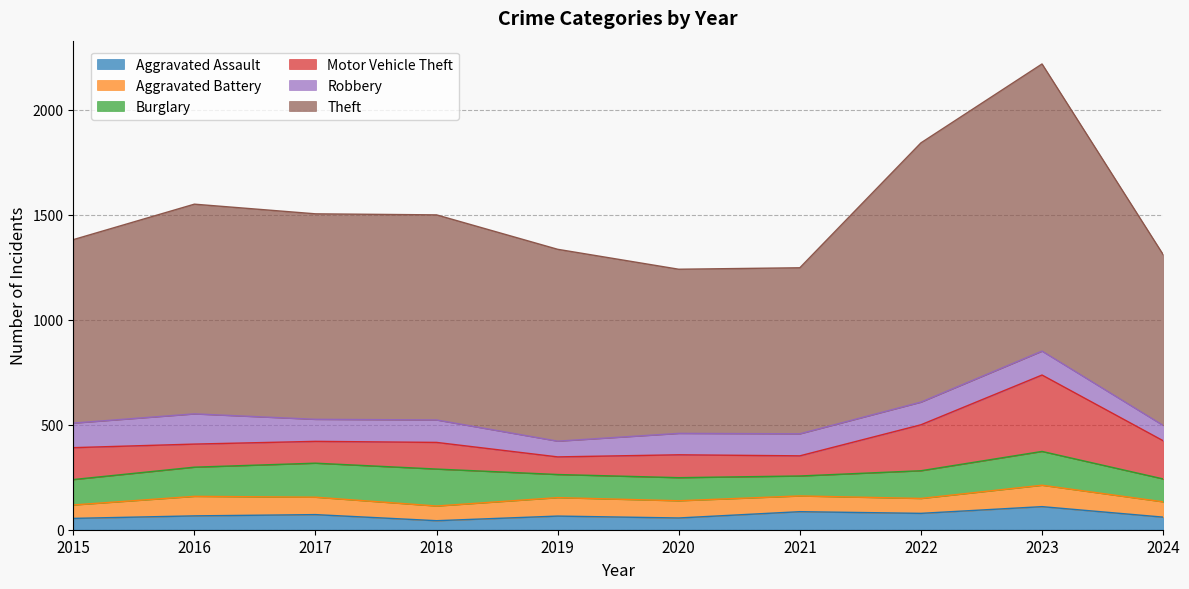

Rank the categories by Motor Vehicle Theft value from lowest to highest.

2019, 2021, 2017, 2020, 2016, 2018, 2015, 2024, 2022, 2023